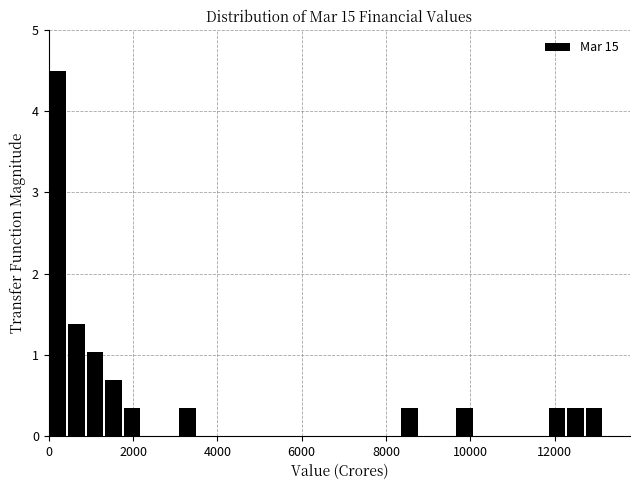

Around what value on the x-axis is the tallest bar? Give the approximate position of its centre, as read against the axis.

200